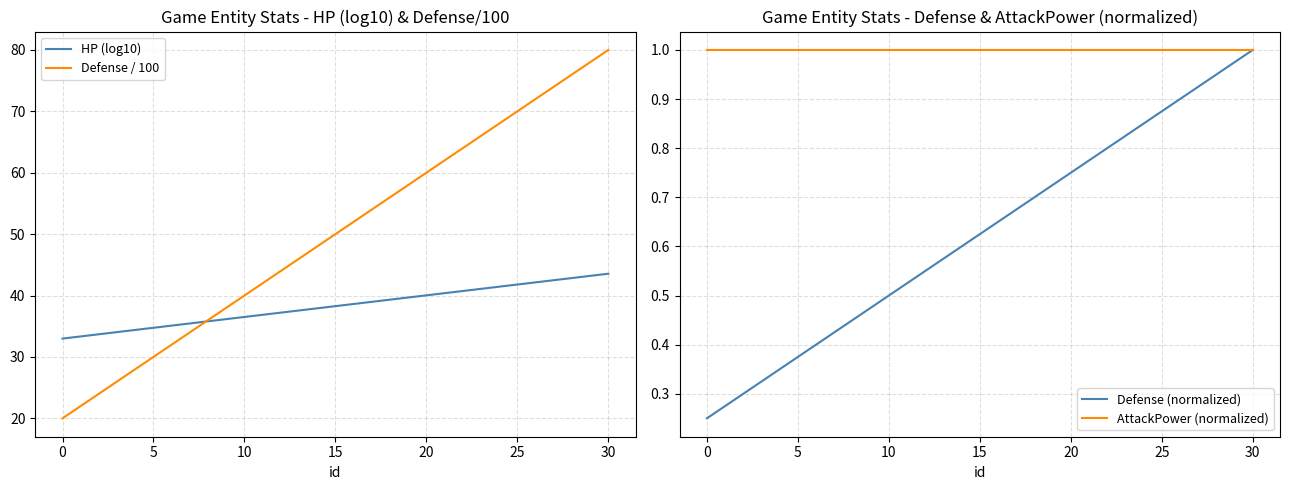

What is the highest value of the HP (log10) series?

43.6